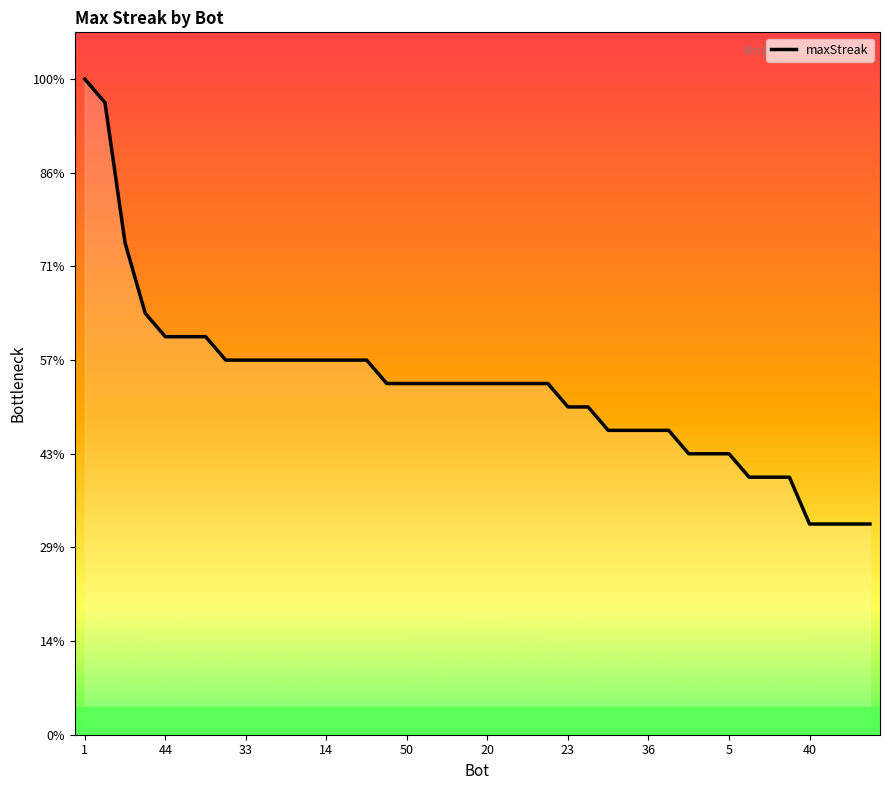

What is the sum of all values?

593